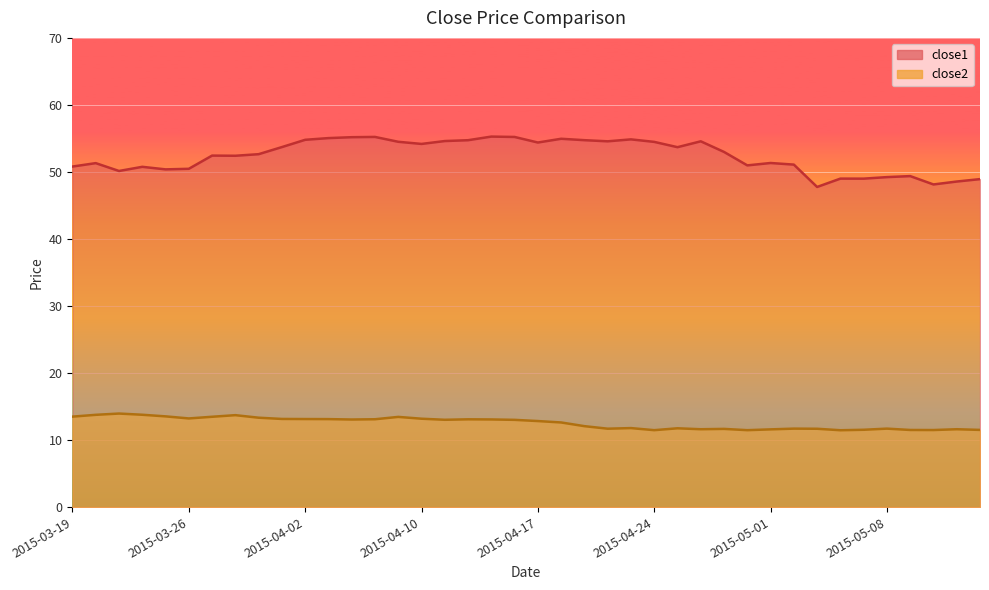

True or false: close2 and close1 cross at least once.

False